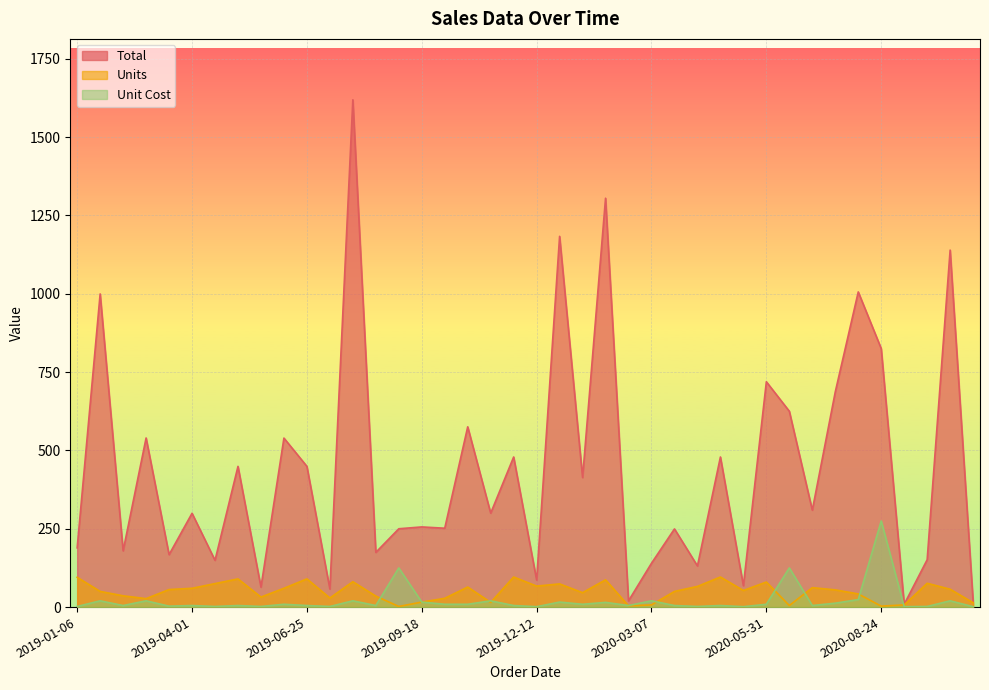

Which has a higher value, 2019-02-09 or 2020-10-14?

2020-10-14